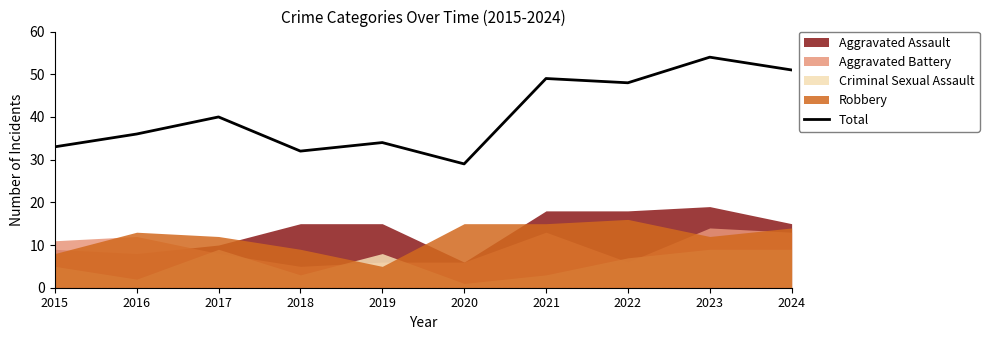

Is it true that the value at 2017 is 53?

False